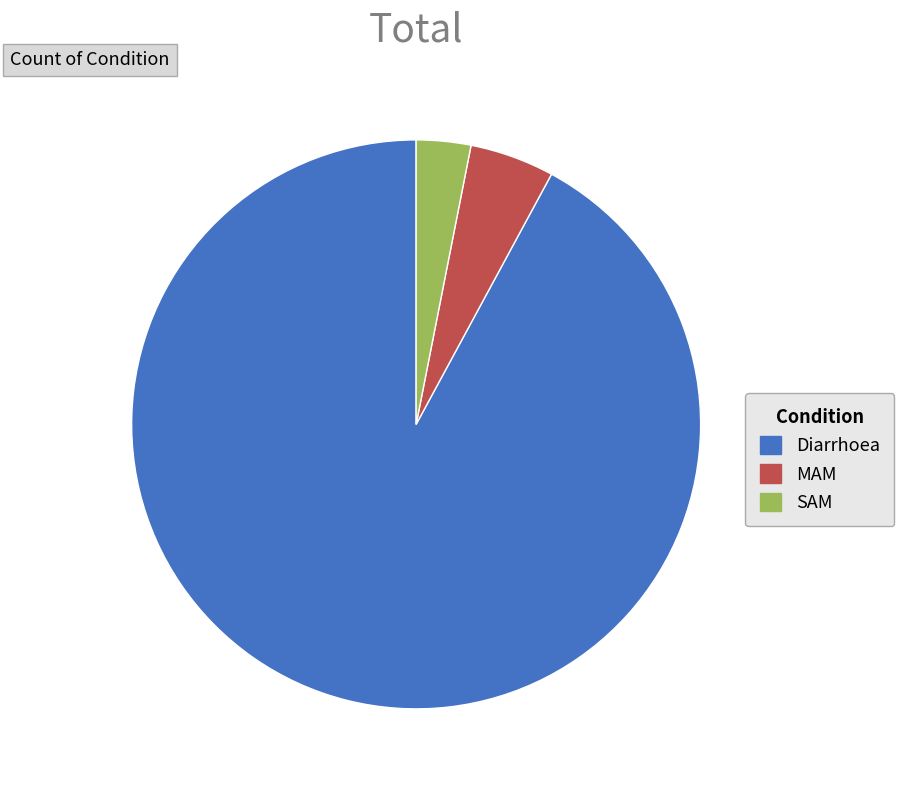

The MAM slice represents 15% of the pie. True or false?

False